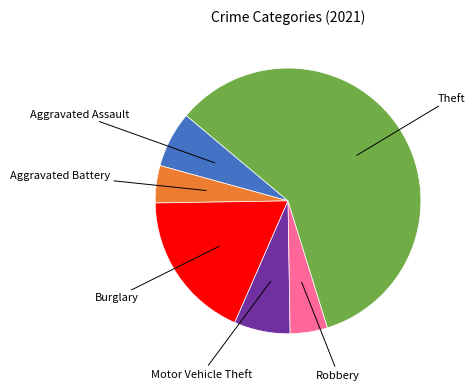

Which has a higher value, Theft or Motor Vehicle Theft?

Theft